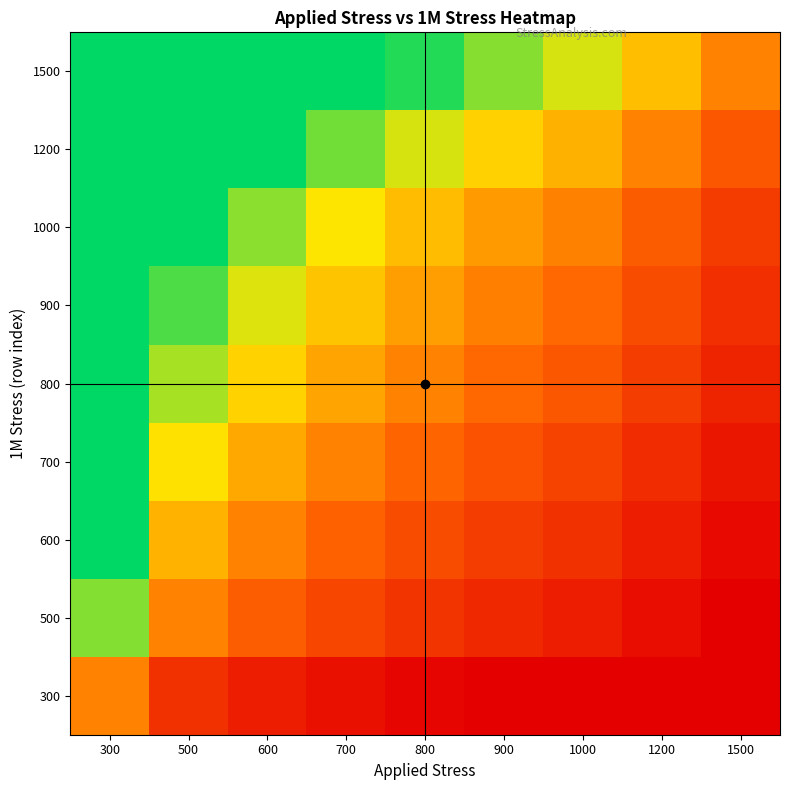

Reading right to left, extract all data points from this chart.

300: 1500=0.2	1200=0.2	1000=0.3	900=0.3	800=0.3	700=0.4	600=0.4	500=0.5	300=0.9
500: 1500=0.3	1200=0.4	1000=0.4	900=0.5	800=0.5	700=0.6	600=0.7	500=0.9	300=1.5
600: 1500=0.4	1200=0.4	1000=0.5	900=0.6	800=0.7	700=0.8	600=0.9	500=1.1	300=1.8
700: 1500=0.4	1200=0.5	1000=0.6	900=0.7	800=0.8	700=0.9	600=1.0	500=1.2	300=2.0
800: 1500=0.5	1200=0.6	1000=0.7	900=0.8	800=0.9	700=1.0	600=1.2	500=1.4	300=2.3
900: 1500=0.5	1200=0.6	1000=0.8	900=0.9	800=1.0	700=1.1	600=1.3	500=1.6	300=2.6
1000: 1500=0.6	1200=0.7	1000=0.9	900=1.0	800=1.1	700=1.2	600=1.4	500=1.7	300=2.9
1200: 1500=0.7	1200=0.9	1000=1.0	900=1.2	800=1.3	700=1.5	600=1.7	500=2.1	300=3.5
1500: 1500=0.9	1200=1.1	1000=1.3	900=1.5	800=1.6	700=1.9	600=2.2	500=2.6	300=4.4